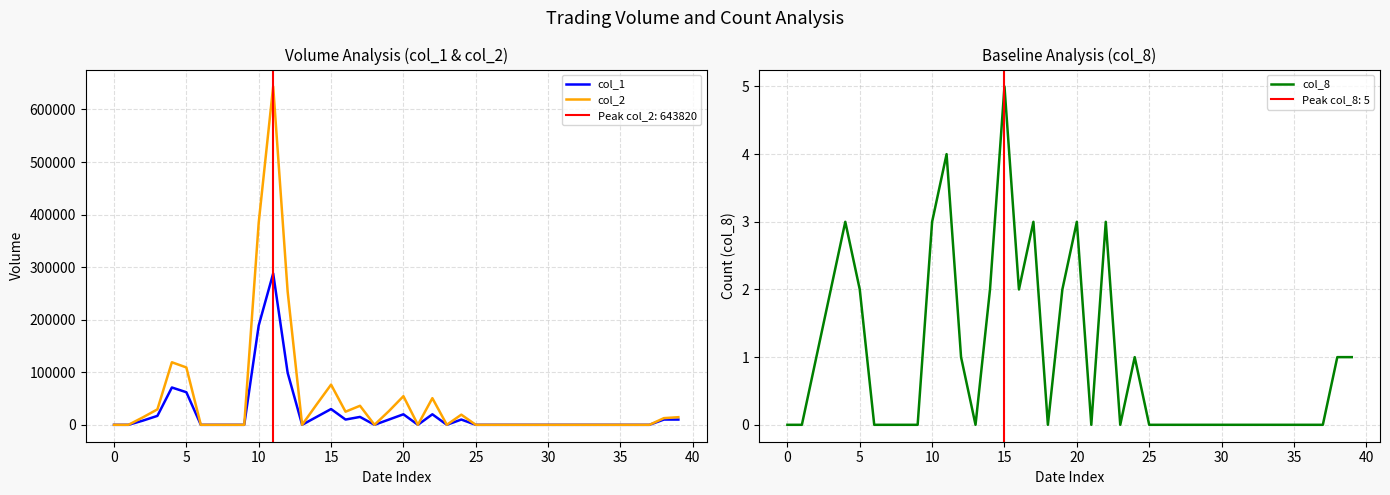

True or false: col_8 and col_1 intersect in this chart.

False